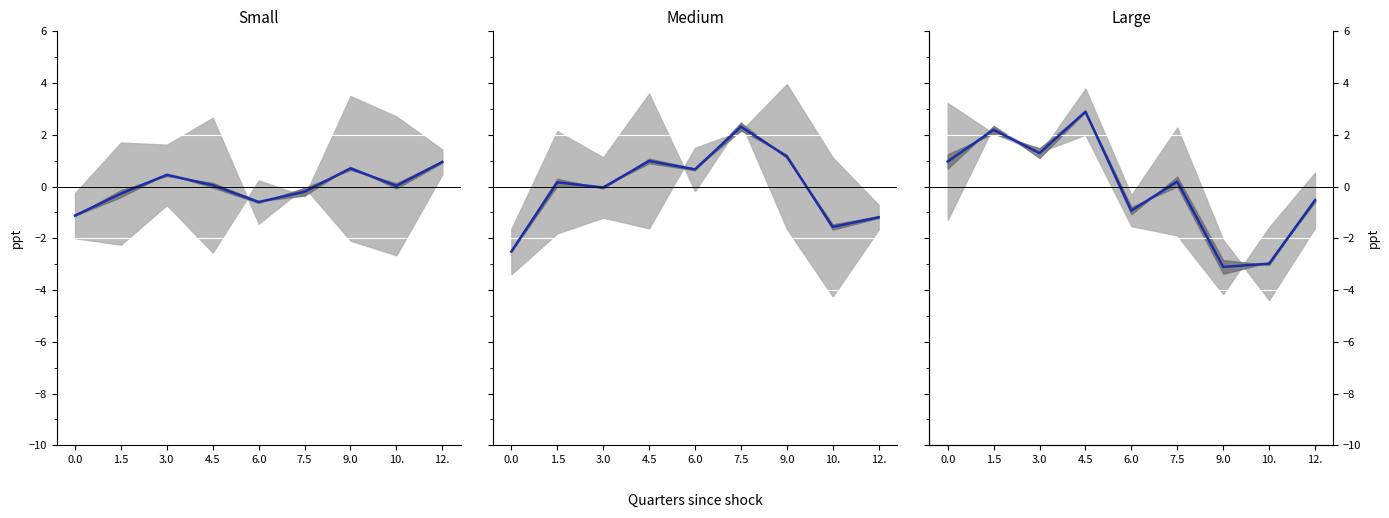

What is the difference between the Large values at 1.5 and 9.0?

5.3